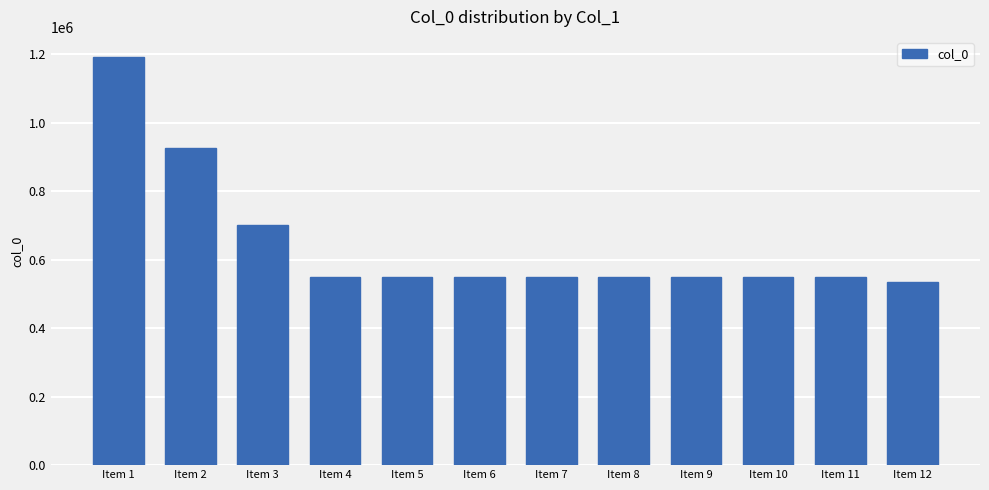

Read the value at Item 10.

549278